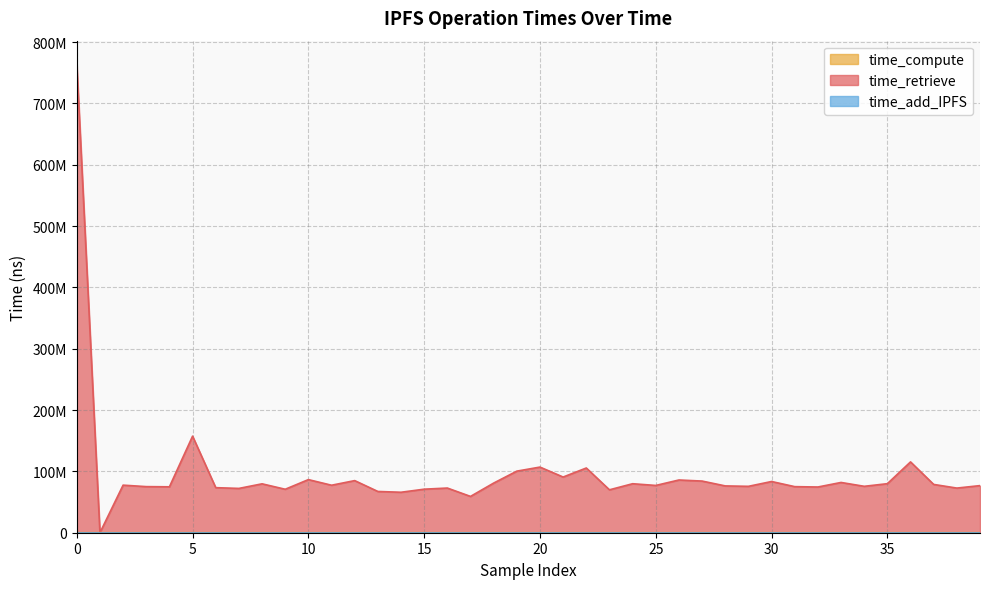

Which series has the largest range (max minus min)?

time_retrieve